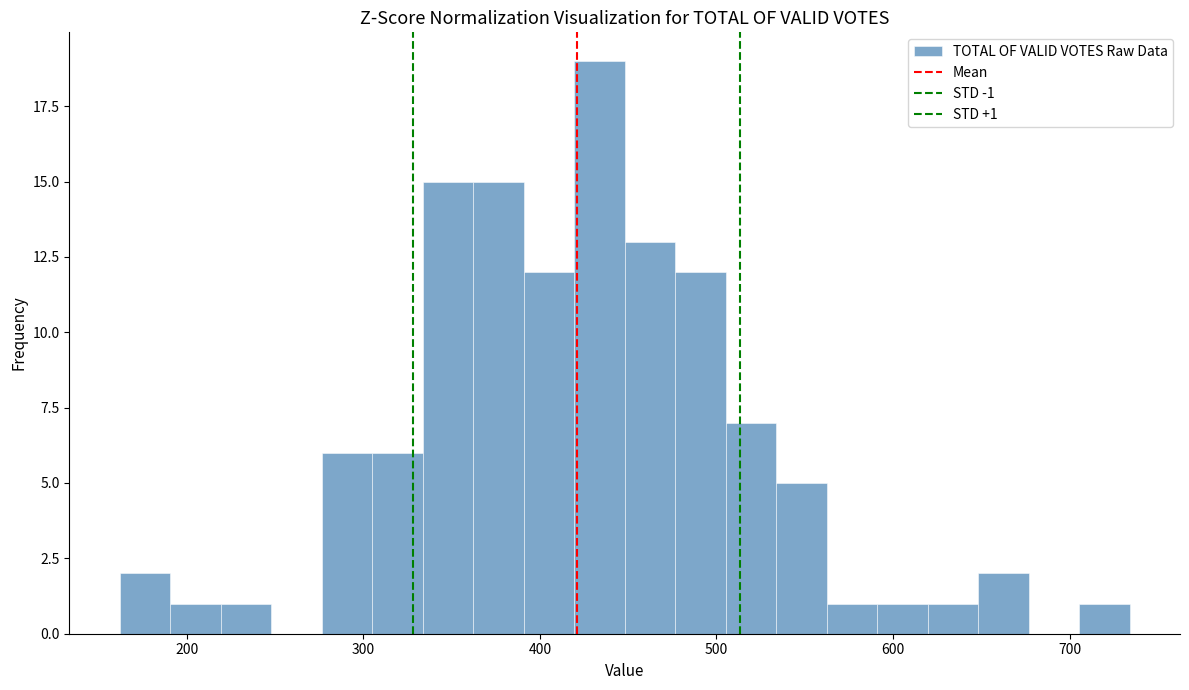

Around what value on the x-axis is the tallest bar? Give the approximate position of its centre, as read against the axis.

430